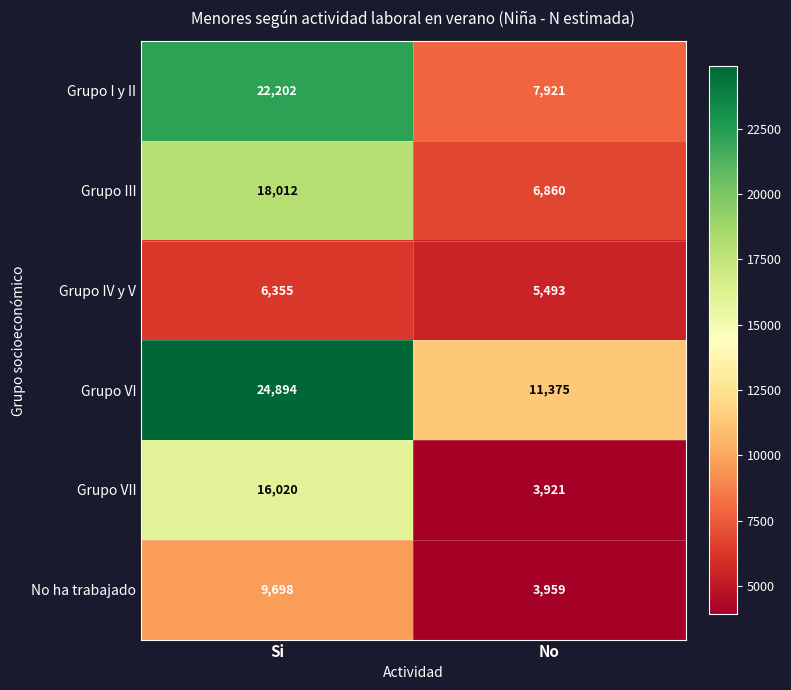

At No, list the series in order from largest to smallest.

Grupo VI, Grupo I y II, Grupo III, Grupo IV y V, No ha trabajado, Grupo VII